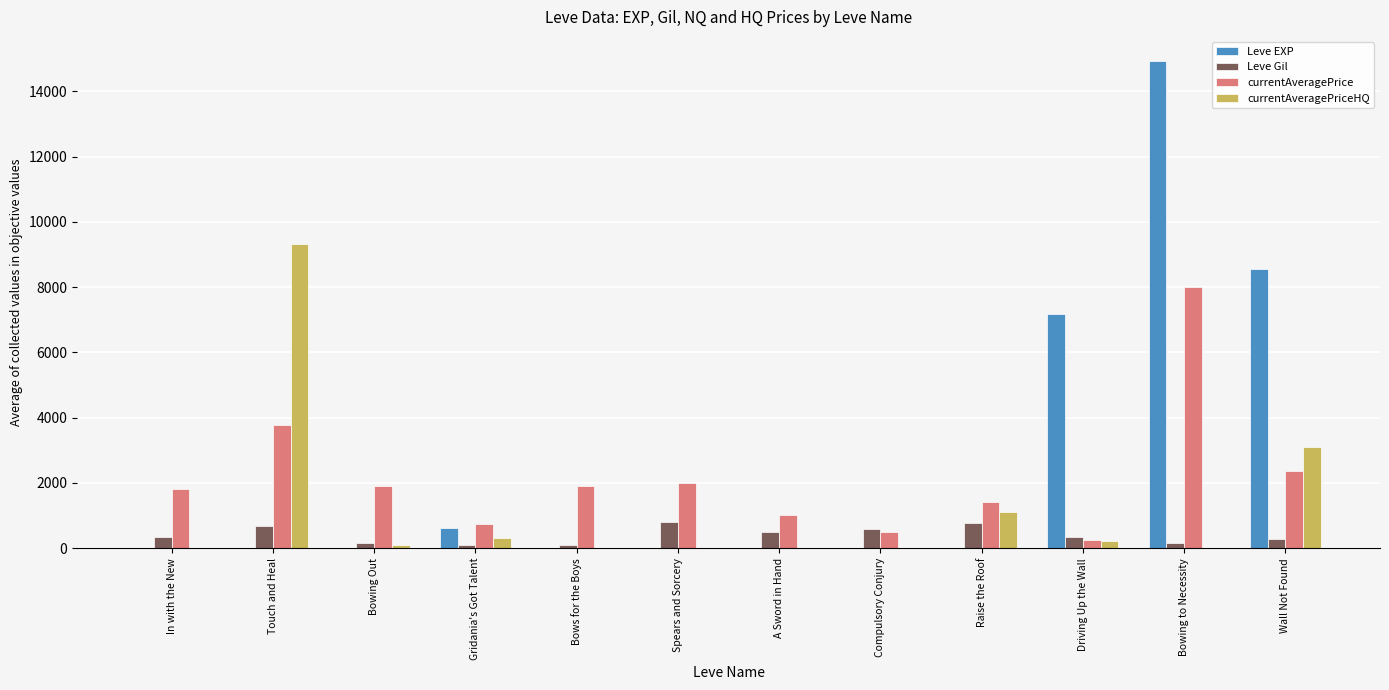

What are all the series names shown in the legend?

Leve EXP, Leve Gil, currentAveragePrice, currentAveragePriceHQ